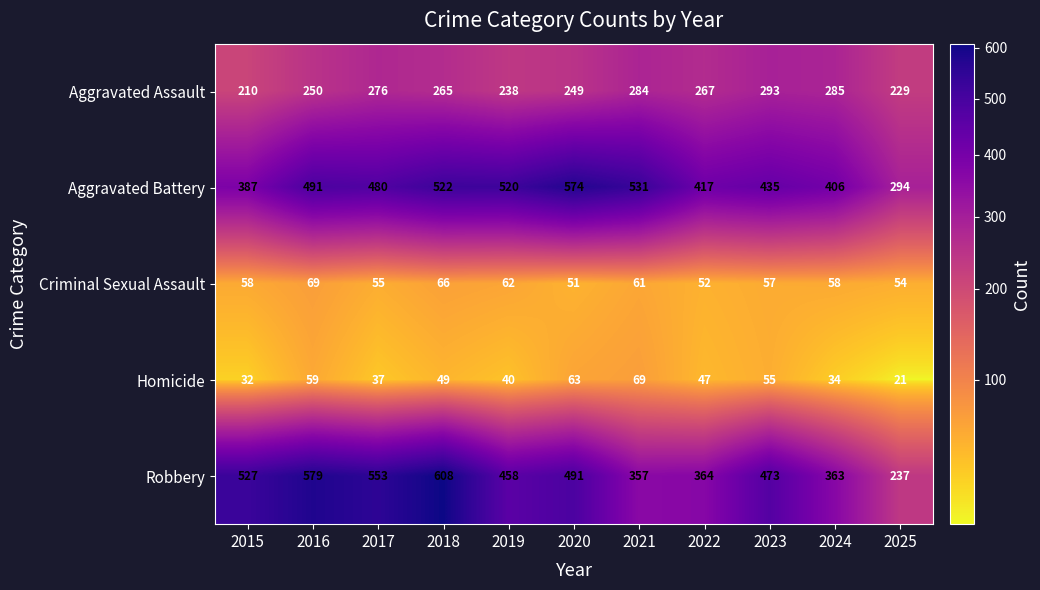

Which series has the largest total across all categories?

Aggravated Battery